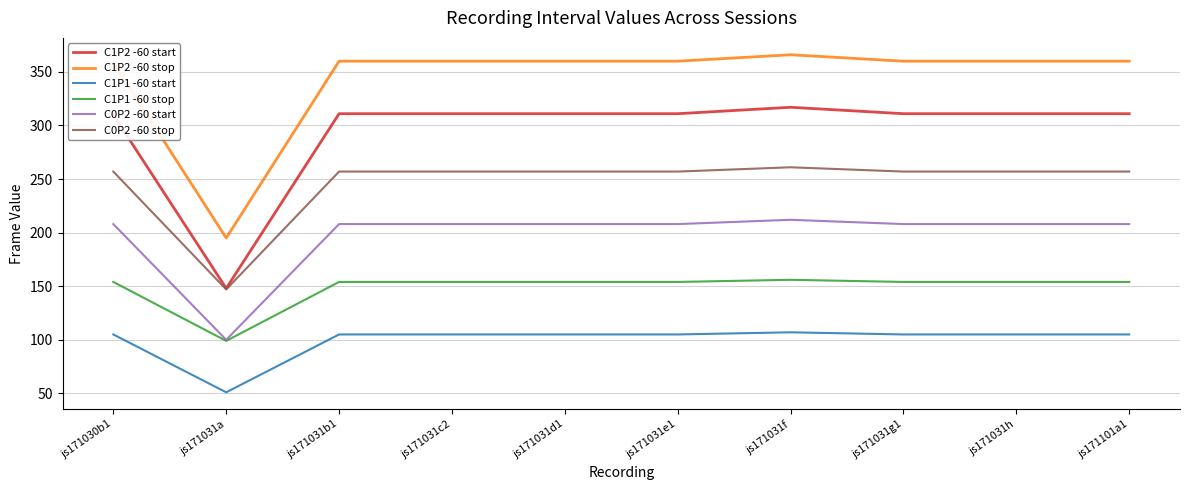

At which category does C1P2 -60 stop reach its first local valley?

js171031a